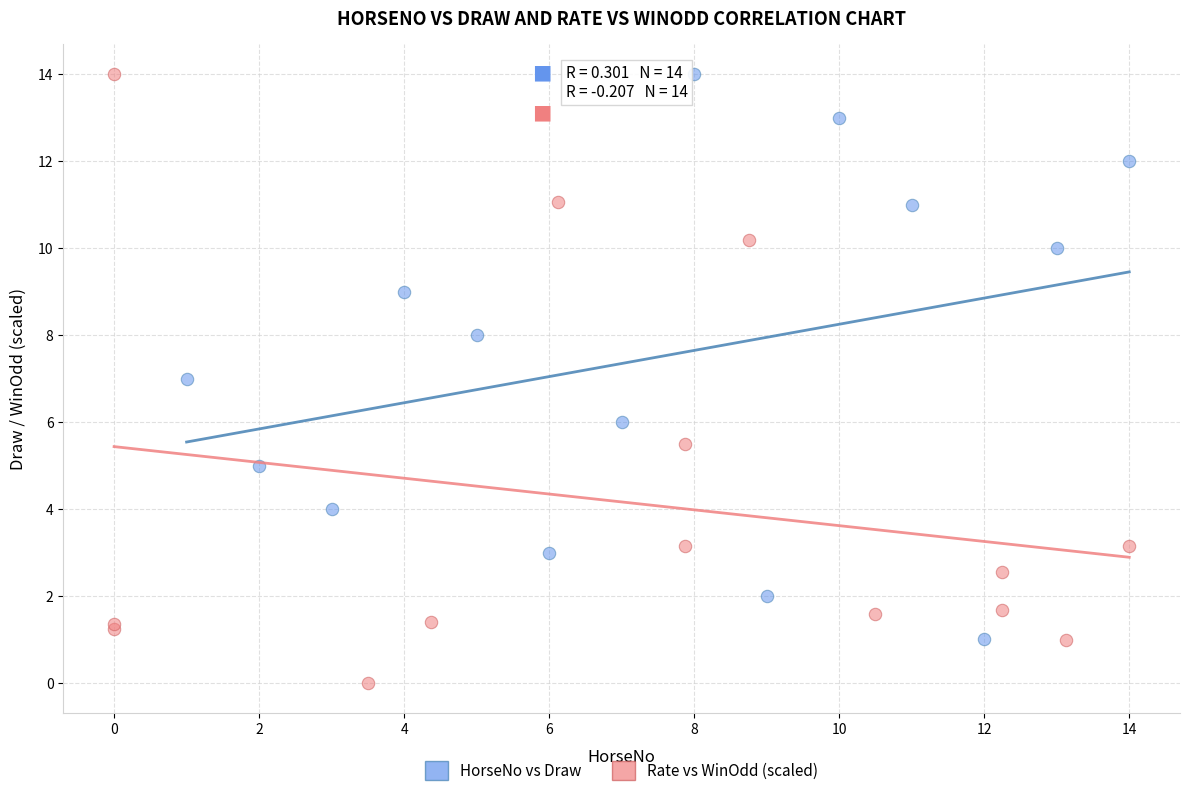

What are all the series names shown in the legend?

HorseNo vs Draw, Rate vs WinOdd (scaled)